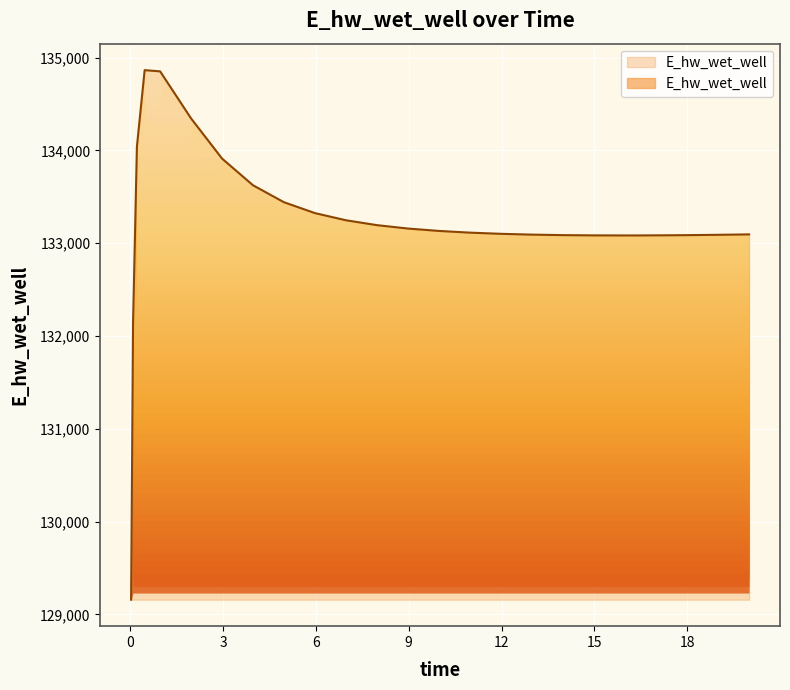

What is the average value?

133213.5